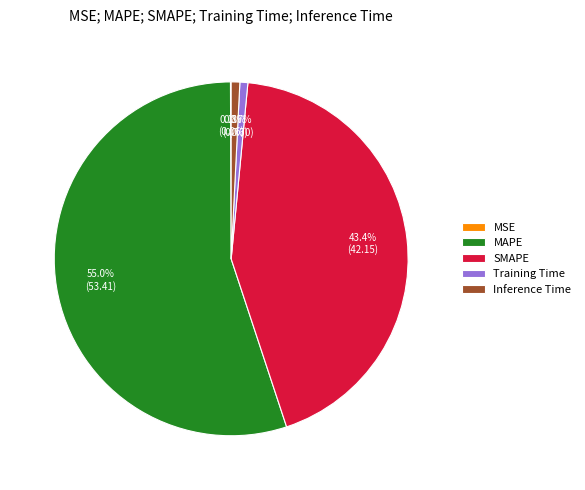

Which category accounts for the majority?

MAPE